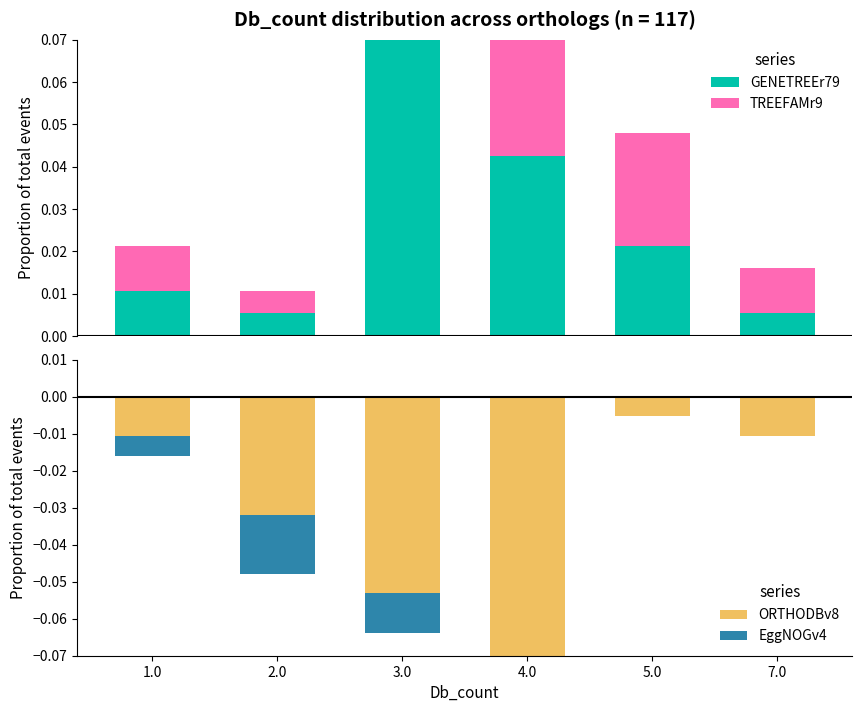

Which series has the largest range (max minus min)?

GENETREEr79